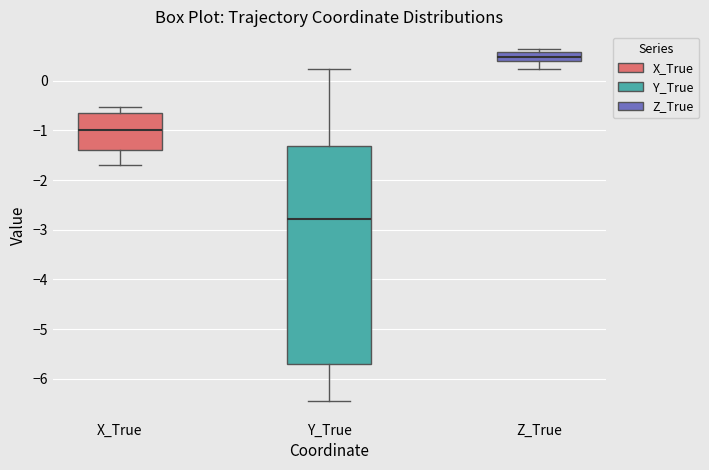

Which box's median line is the lowest?

Y_True